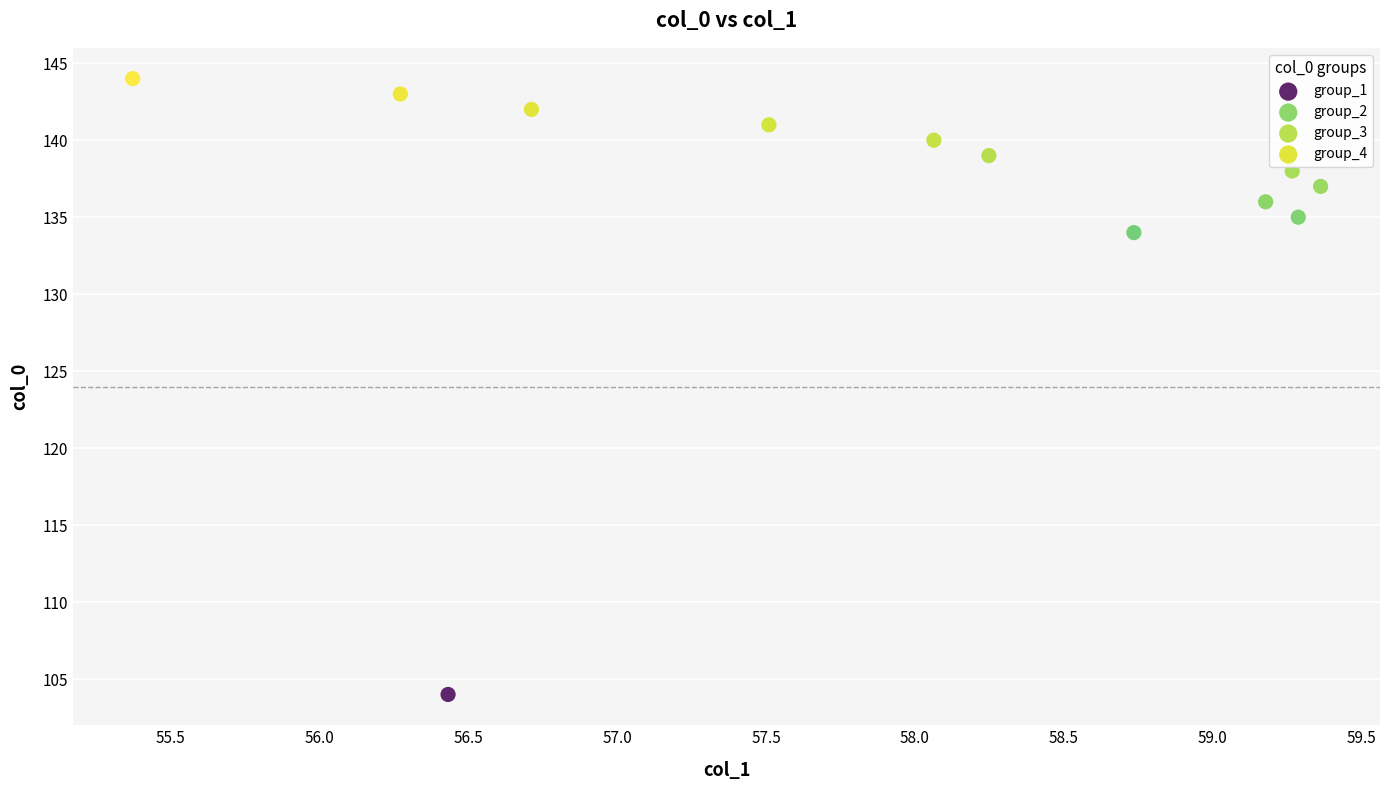

Which series reaches the minimum Y coordinate?

group_1